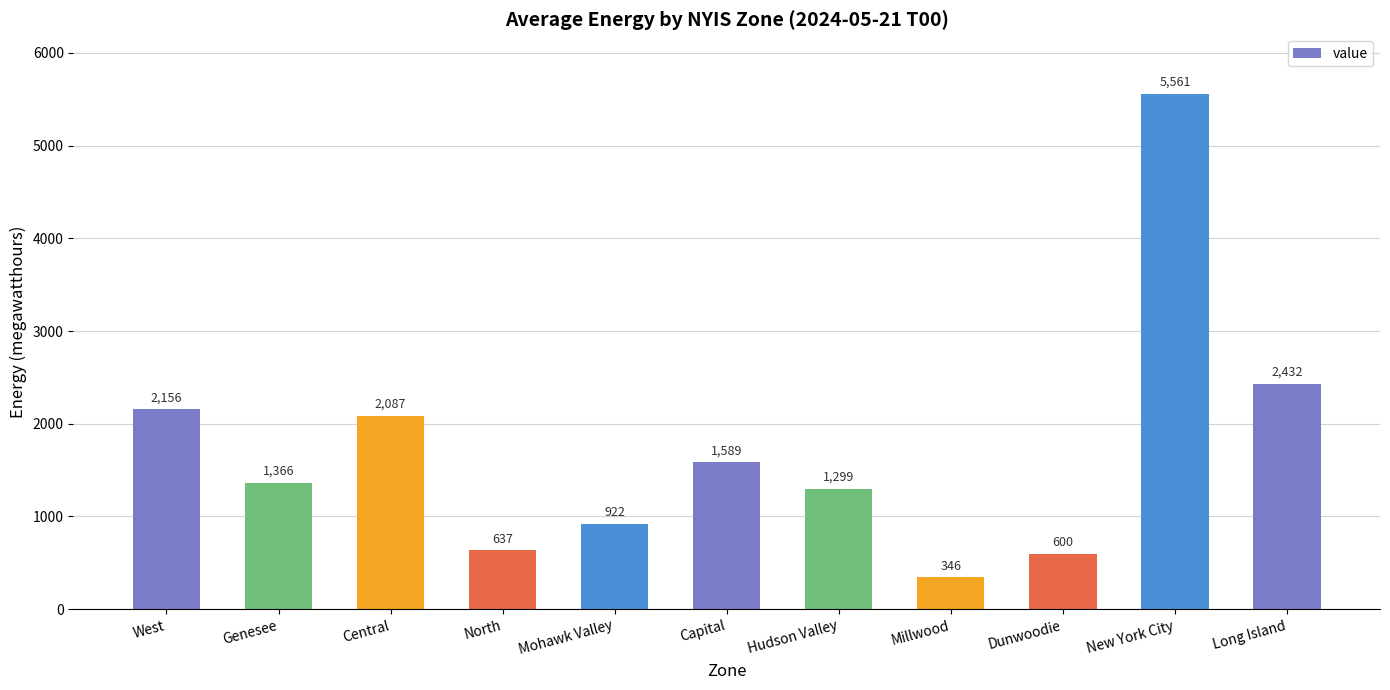

What is the change in value from Hudson Valley to New York City?

+4262